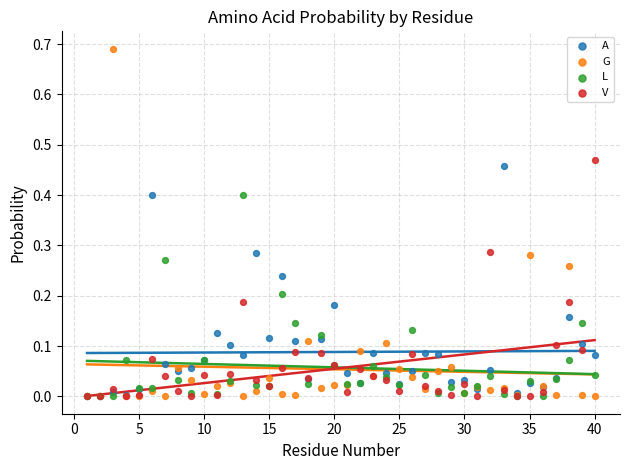

What are all the series names shown in the legend?

A, G, L, V